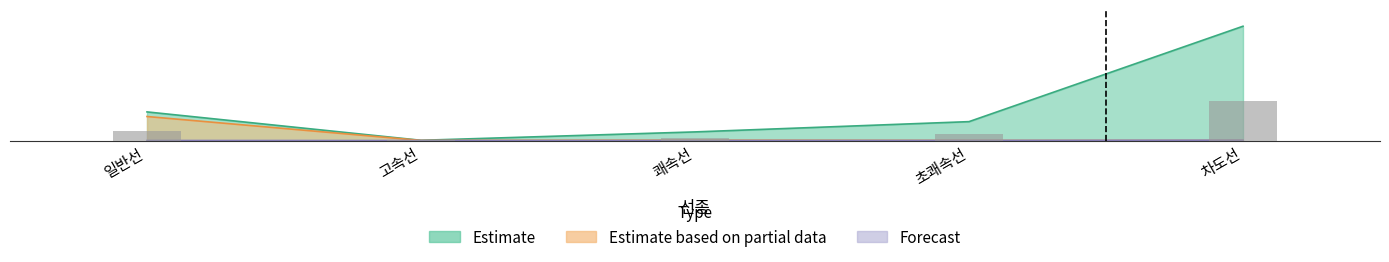

Are the bars grouped side by side (vs. stacked)?

Yes